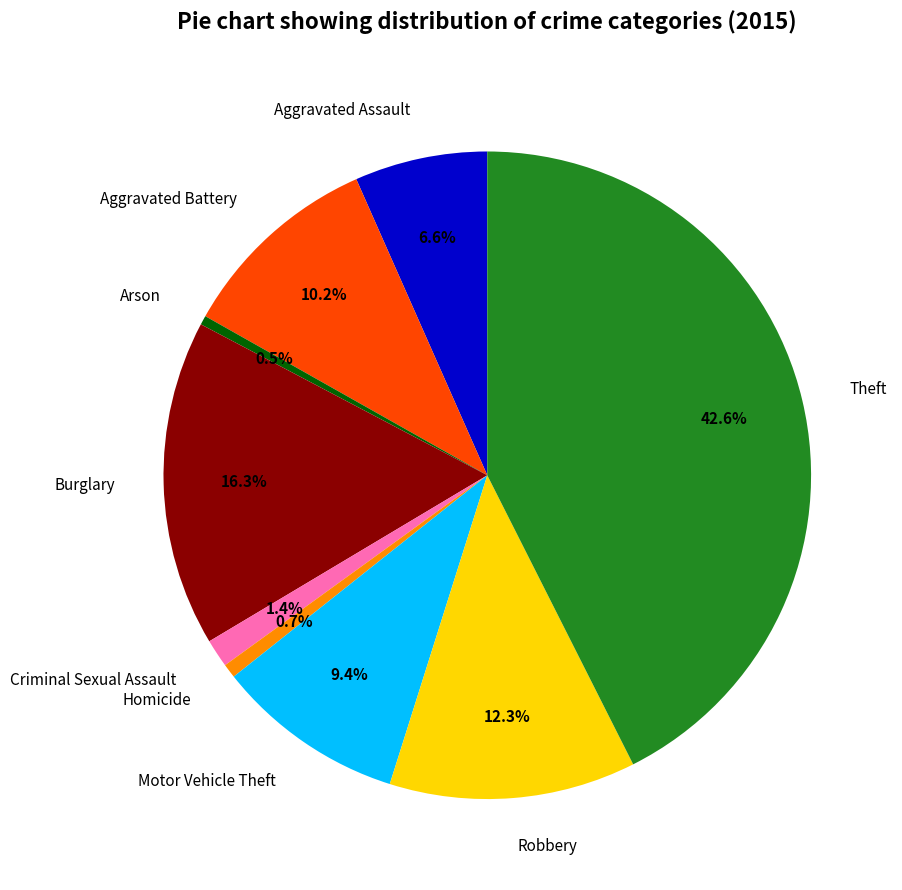

What percentage is the Motor Vehicle Theft slice, to the nearest percent?

9%